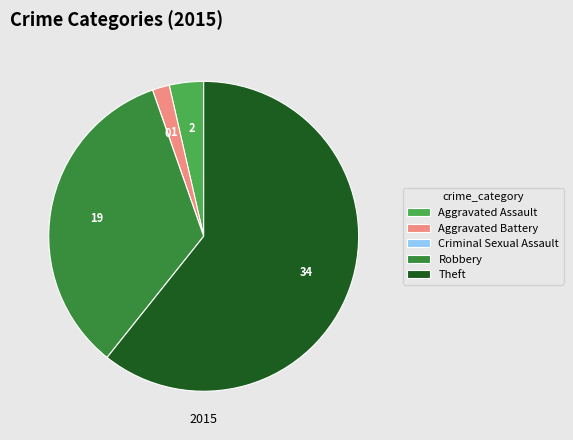

True or false: Aggravated Battery accounts for 2% of the total.

True